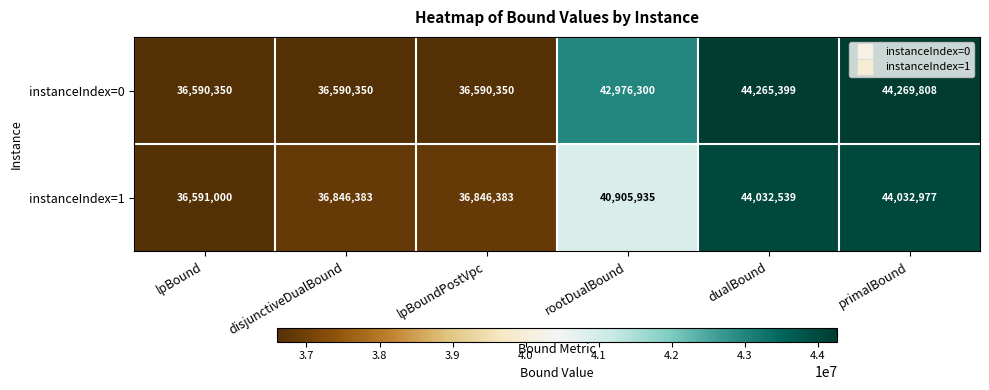

Which category has the highest value across all series?

primalBound